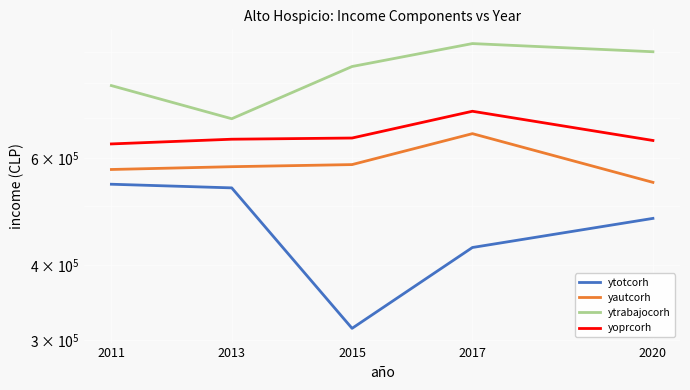

Reading right to left, list all the values displayed in this chart.

ytotcorh: 477549.2	427427.6	314148.4	536396.9	543895.8
yautcorh: 547792.9	659449.2	586155.2	581468.9	575328.6
ytrabajocorh: 900869.2	929372.5	851618.4	697994.0	791905.2
yoprcorh: 642528.4	718175.8	648555.8	645627.2	634148.8